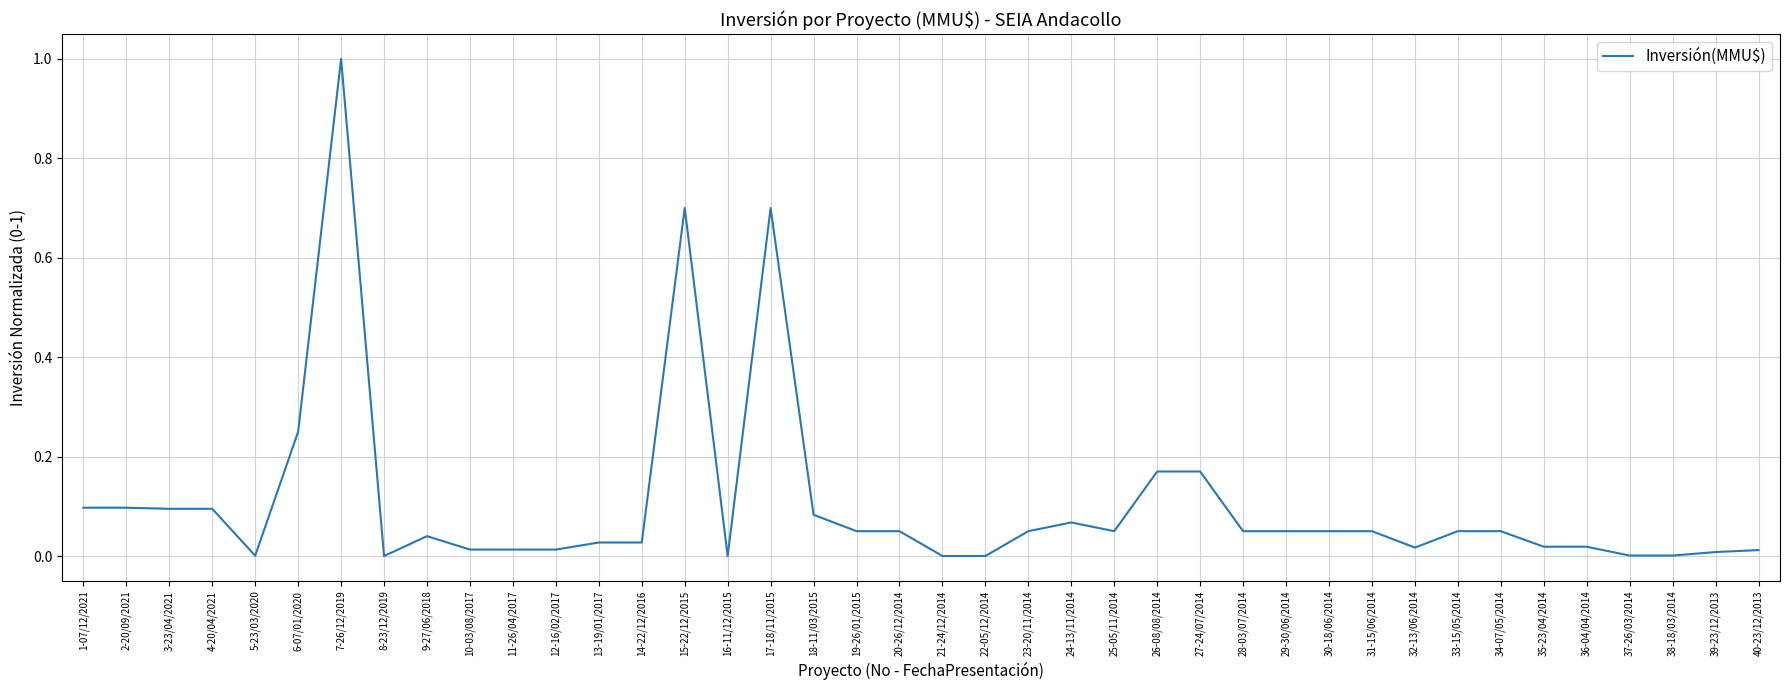

Which label corresponds to the largest value in the chart?

7-26/12/2019